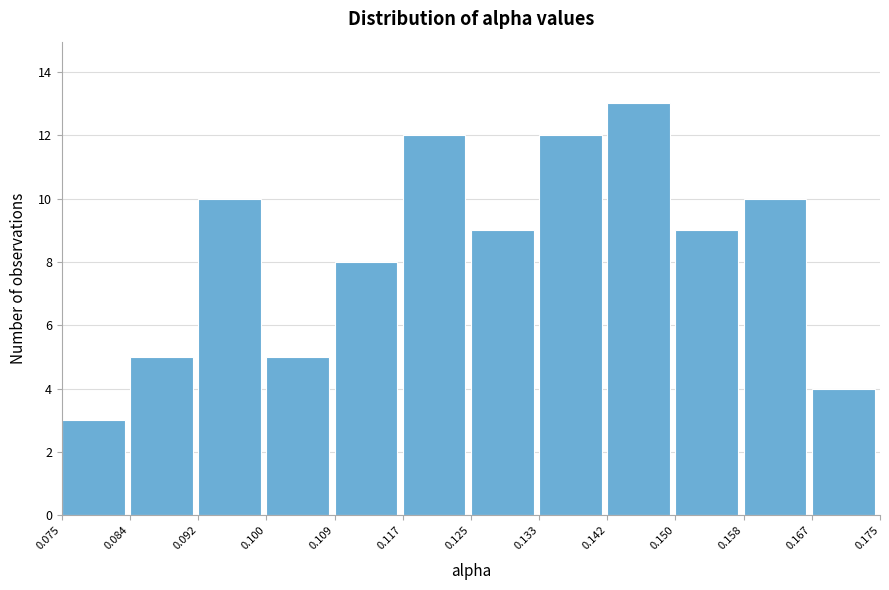

Which range on the x-axis has the tallest bar?

0.142 to 0.150